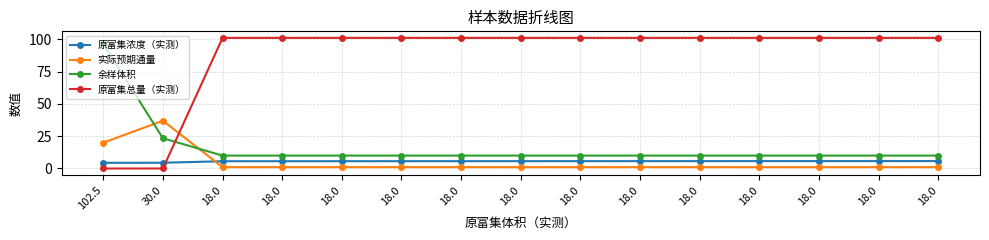

At which label does 原富集总量（实测） reach its minimum?

102.5